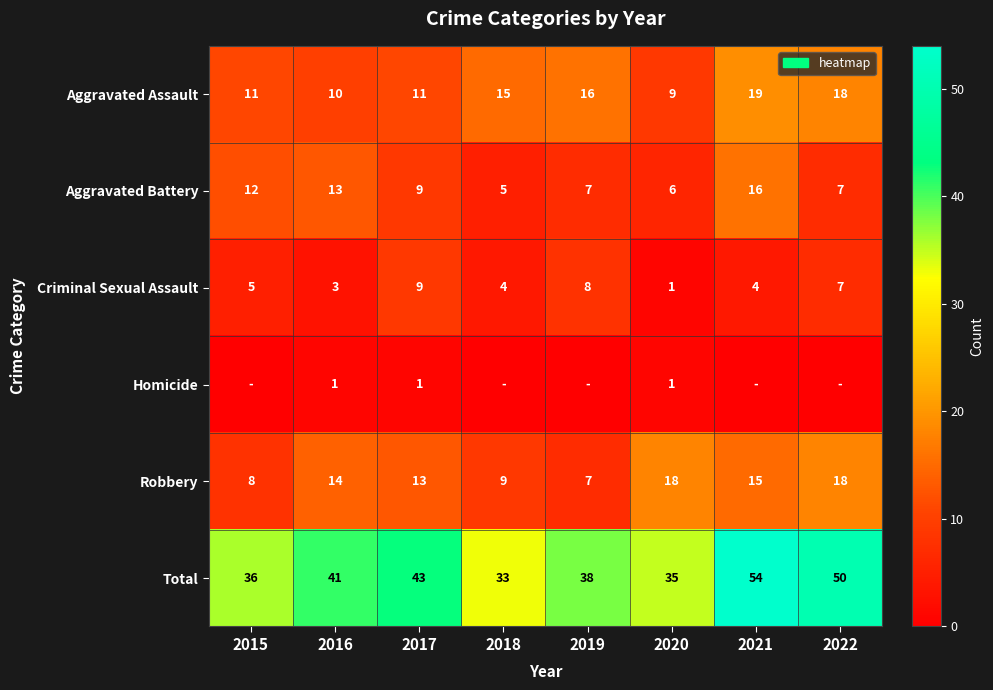

Count the number of categories in the chart.

8